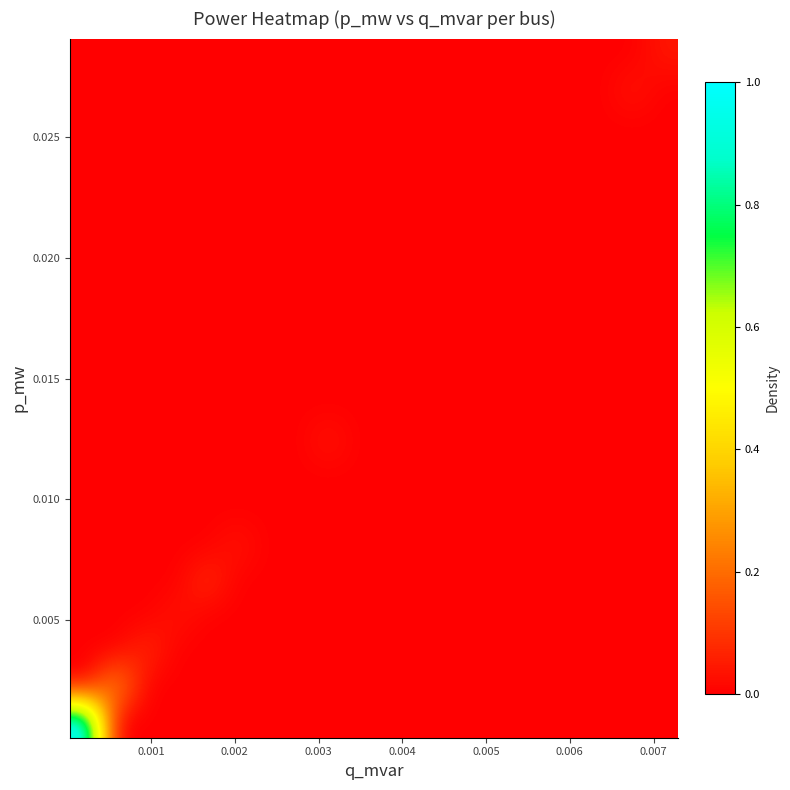

At how many categories does at least one series exceed 0?

9